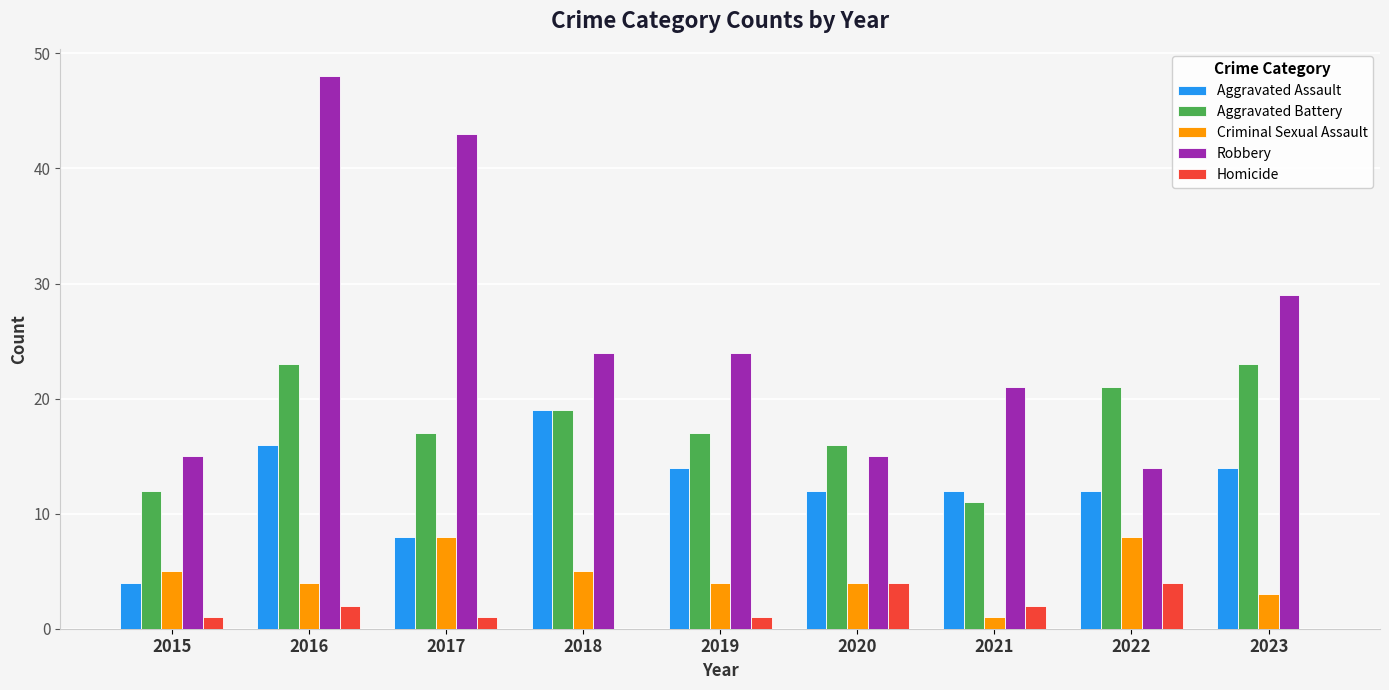

How many groups of bars are there?

9